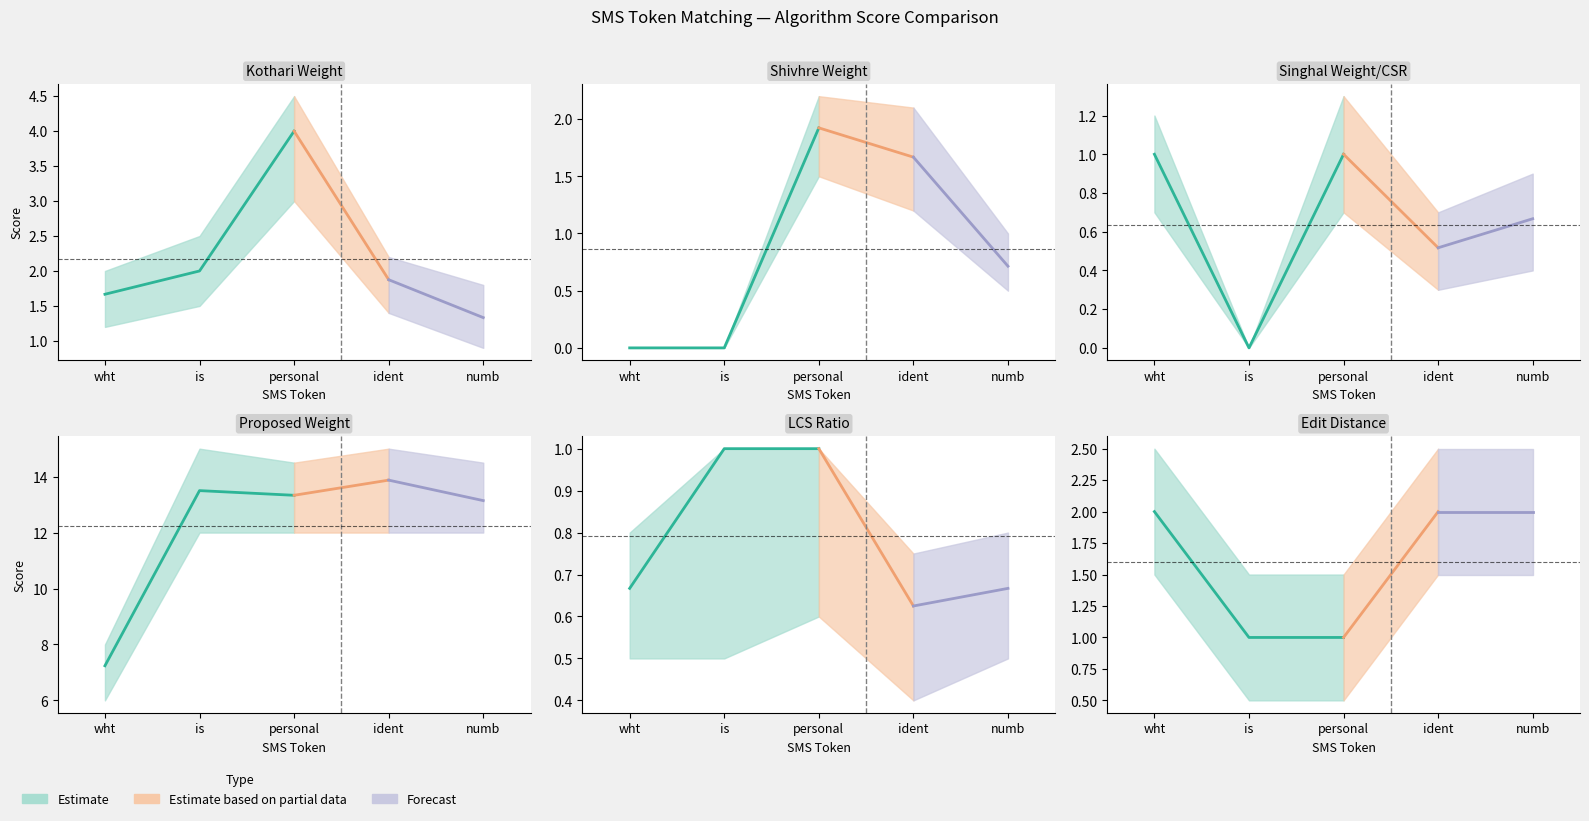

The kothari_Weight series shows 2.4 at 3. True or false?

False